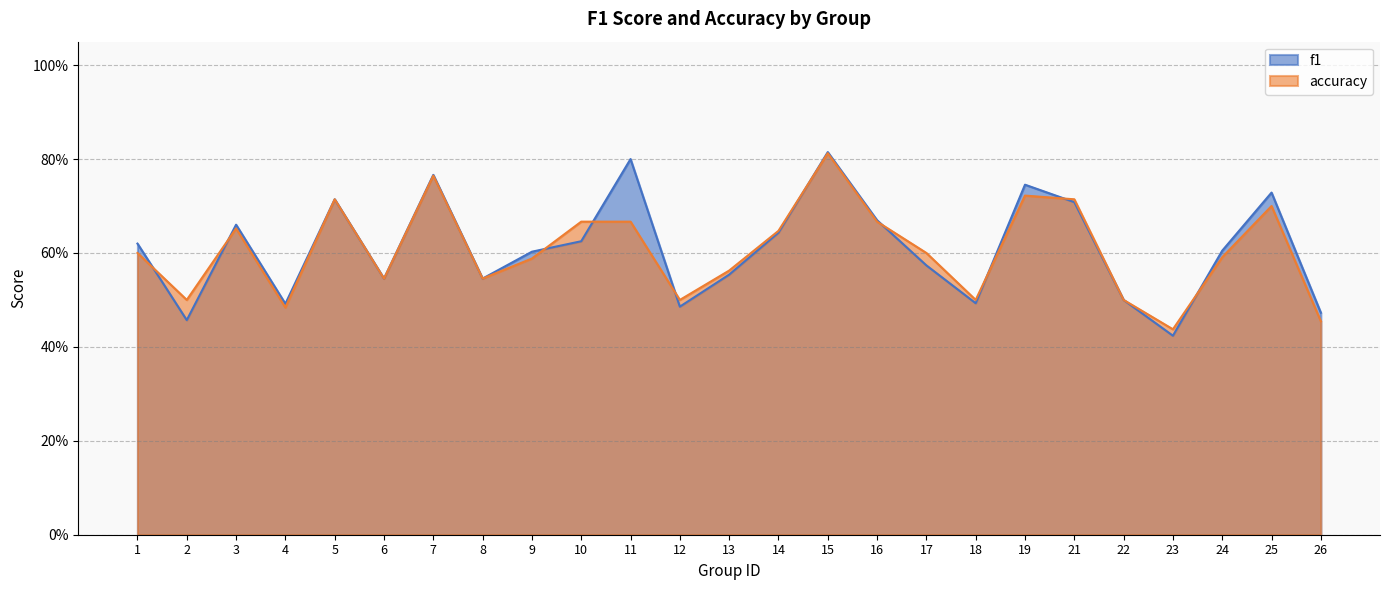

The value of f1 at 4 is 0.5. True or false?

True